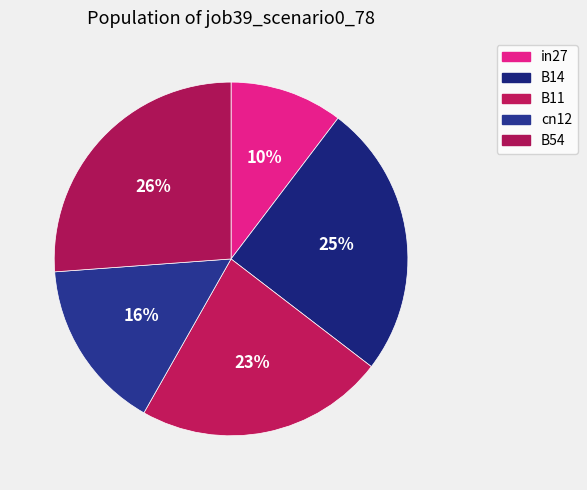

What portion of the pie excludes B54?

73.8%